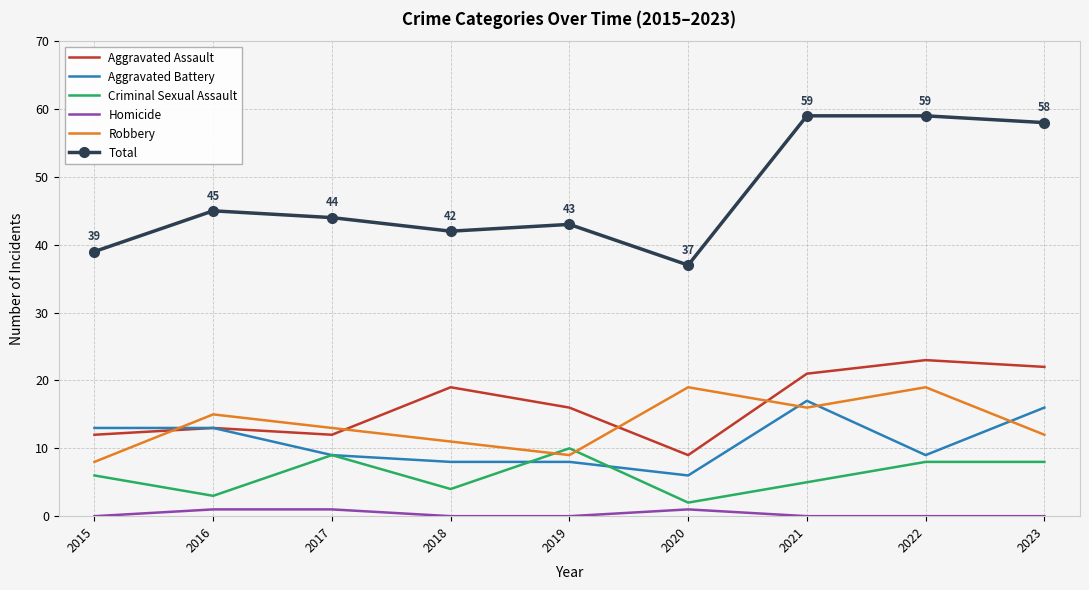

How many interior local valleys does the Total series have?

2